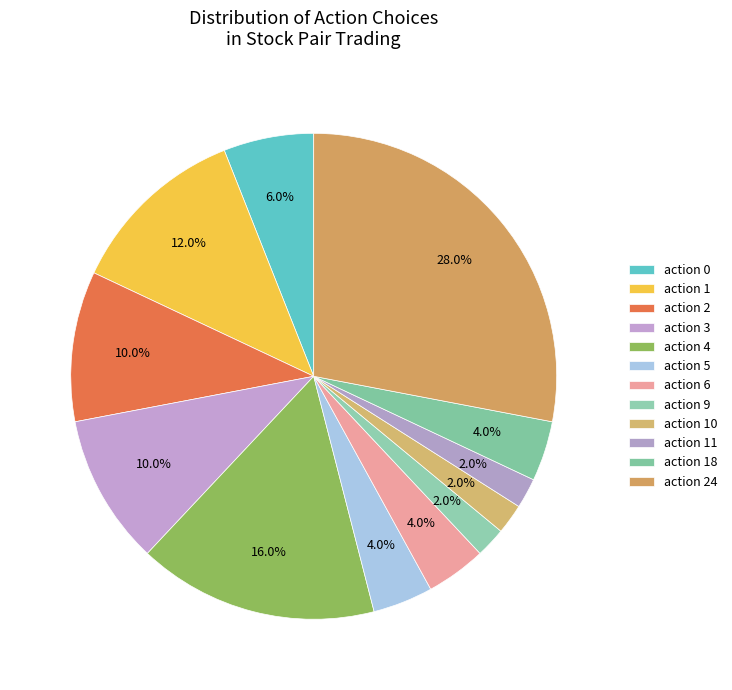

How many slices are in this pie chart?

12